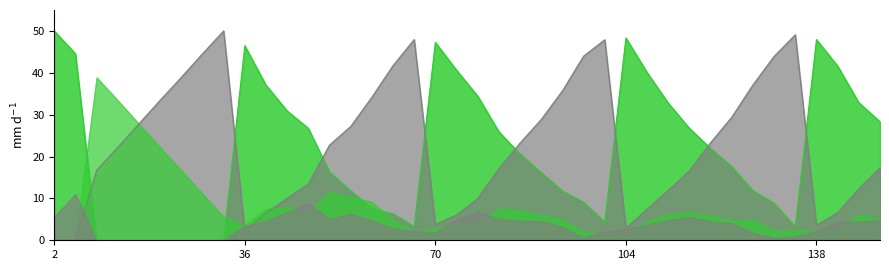

Is it true that TP_line equals 32.9 at 38?

True